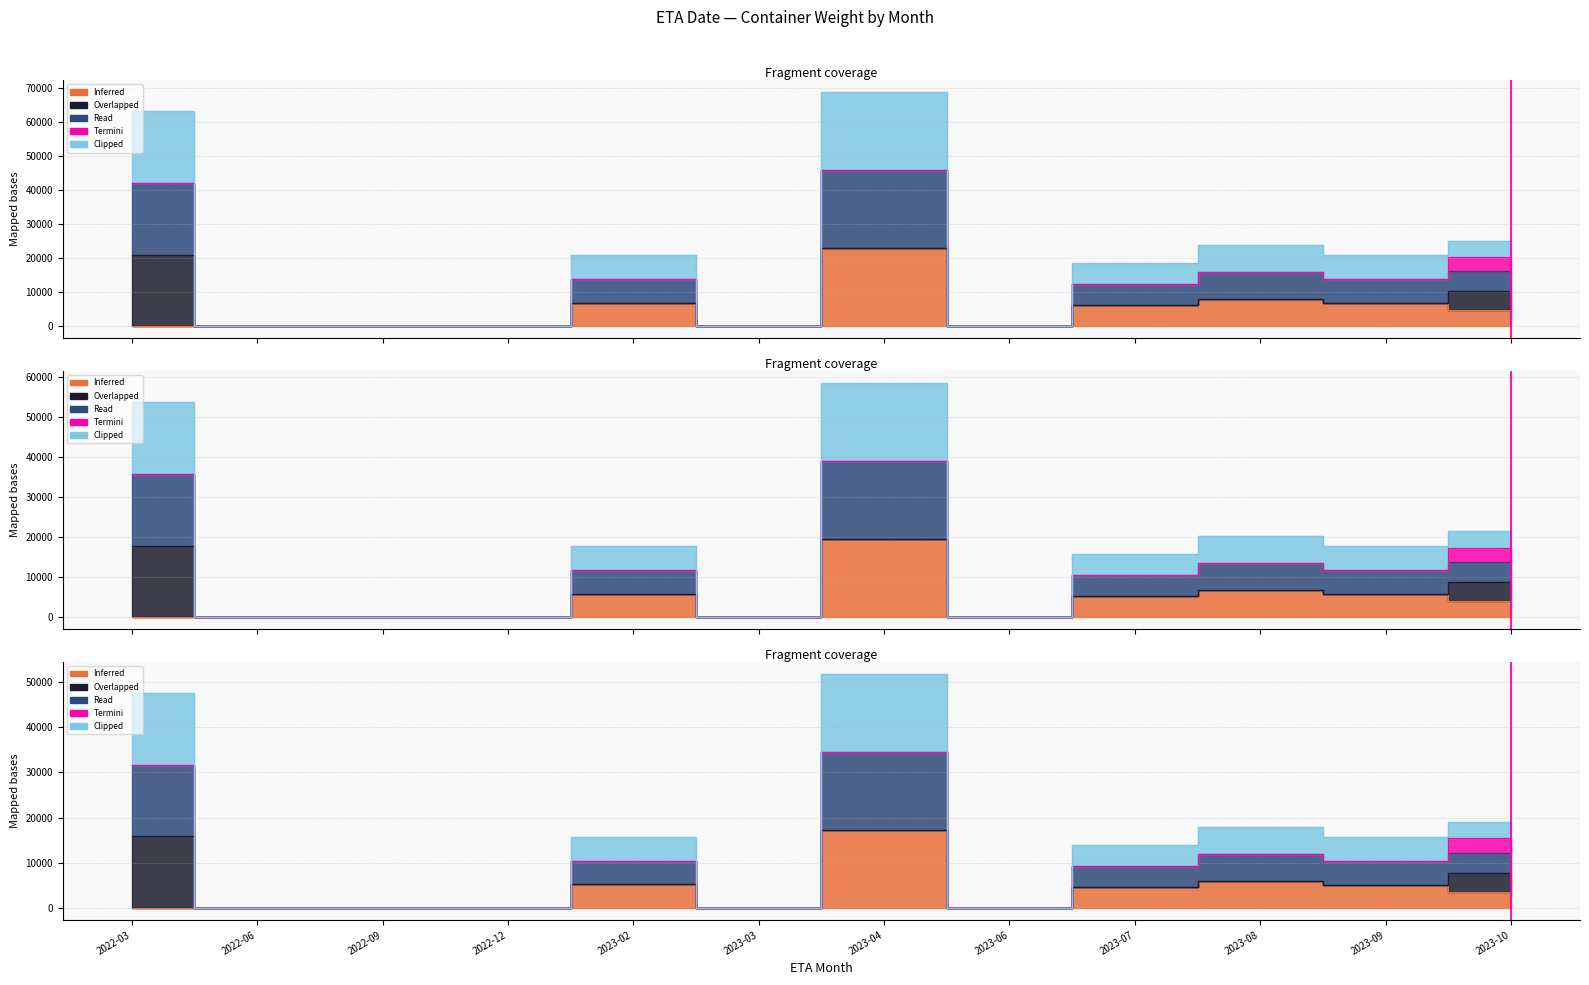

Rank the series at 2022-06 from highest to lowest value.

Inferred, Read, Clipped